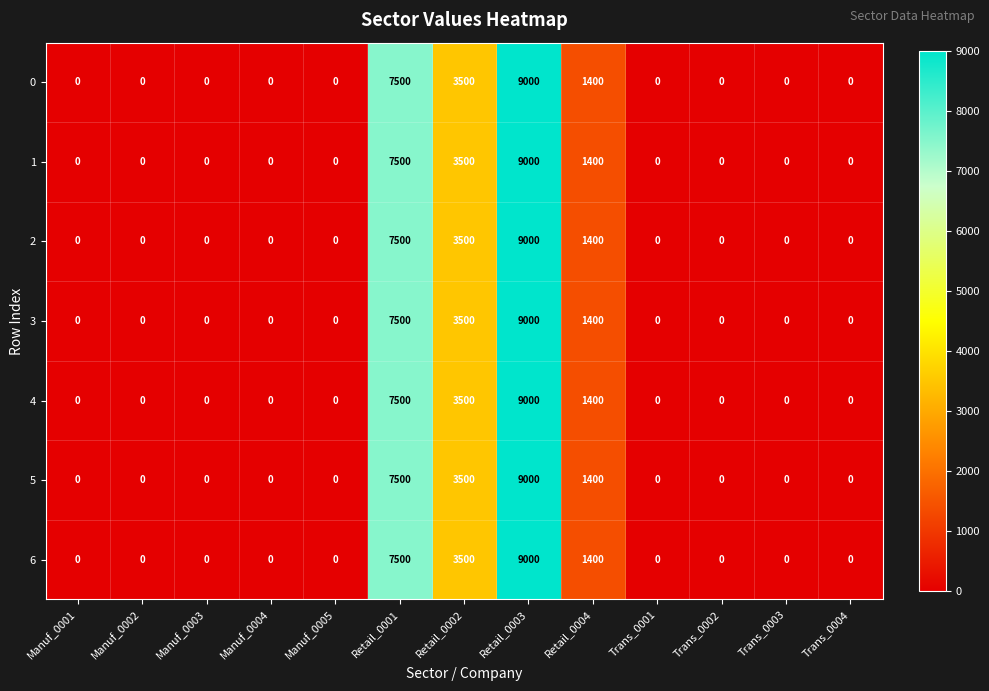

At which category is the sum across all series the highest?

Retail_0003